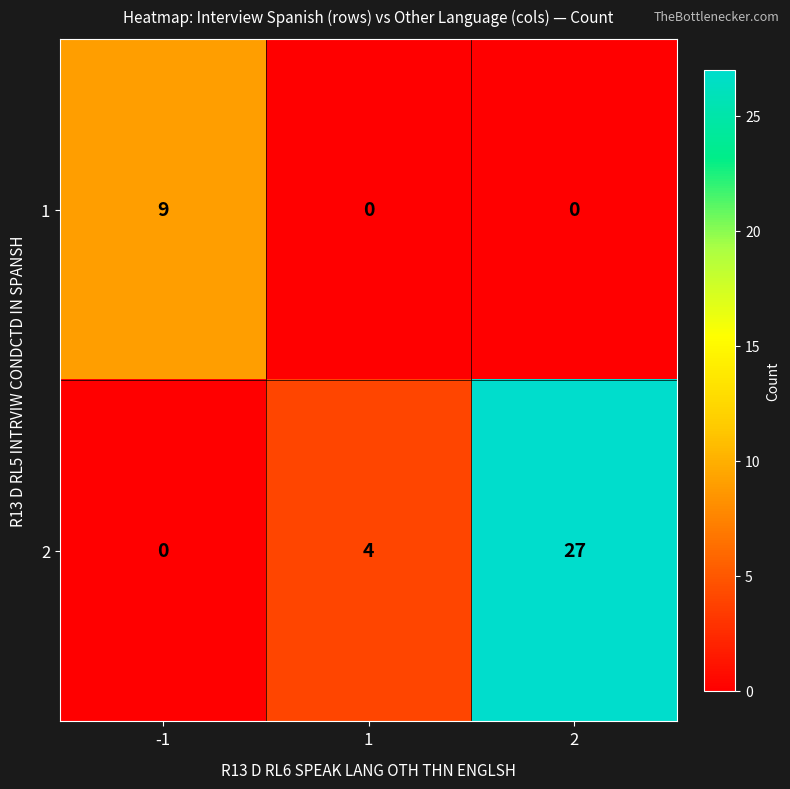

Between -1 and 2, which series saw the biggest shift?

2